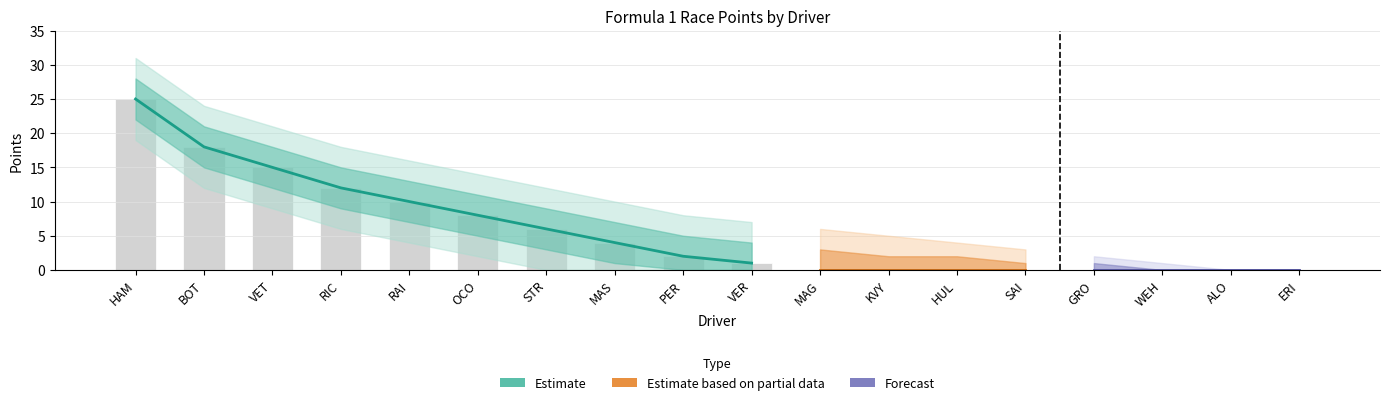

What is the label of the 8th bar from the right?

MAG